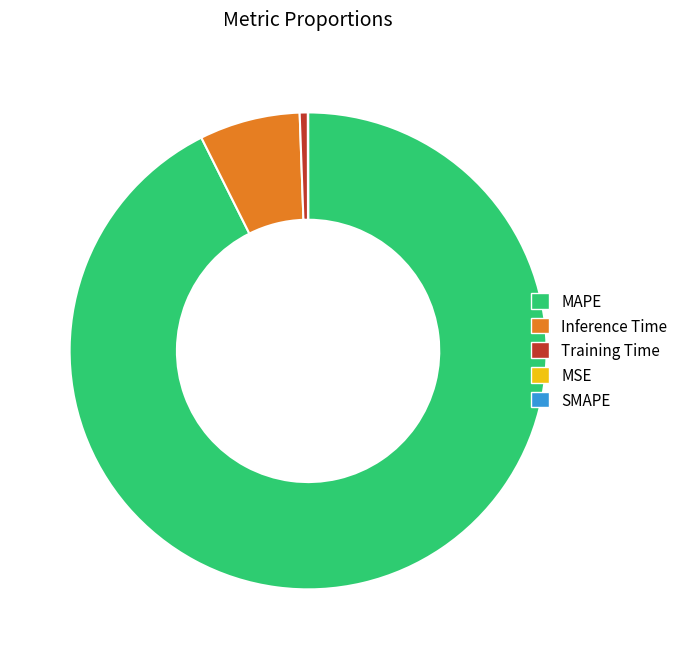

Does any single category account for the majority?

Yes